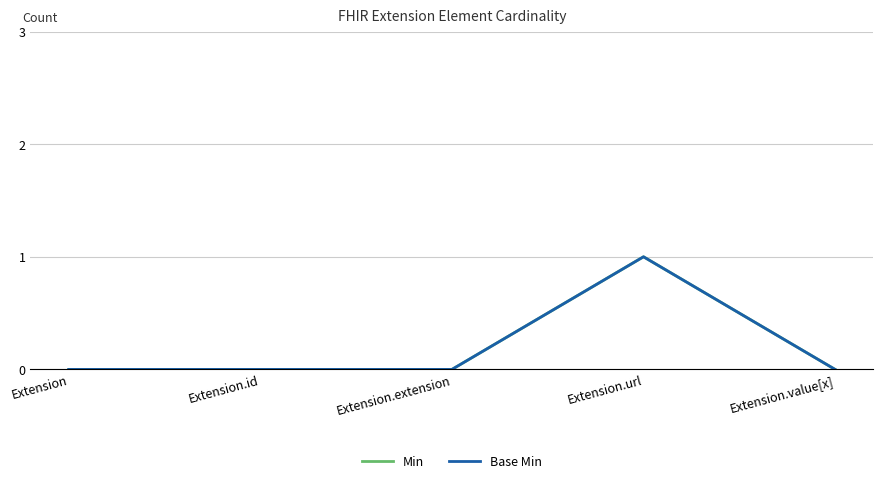

Does the chart display data point markers on the line(s)?

No